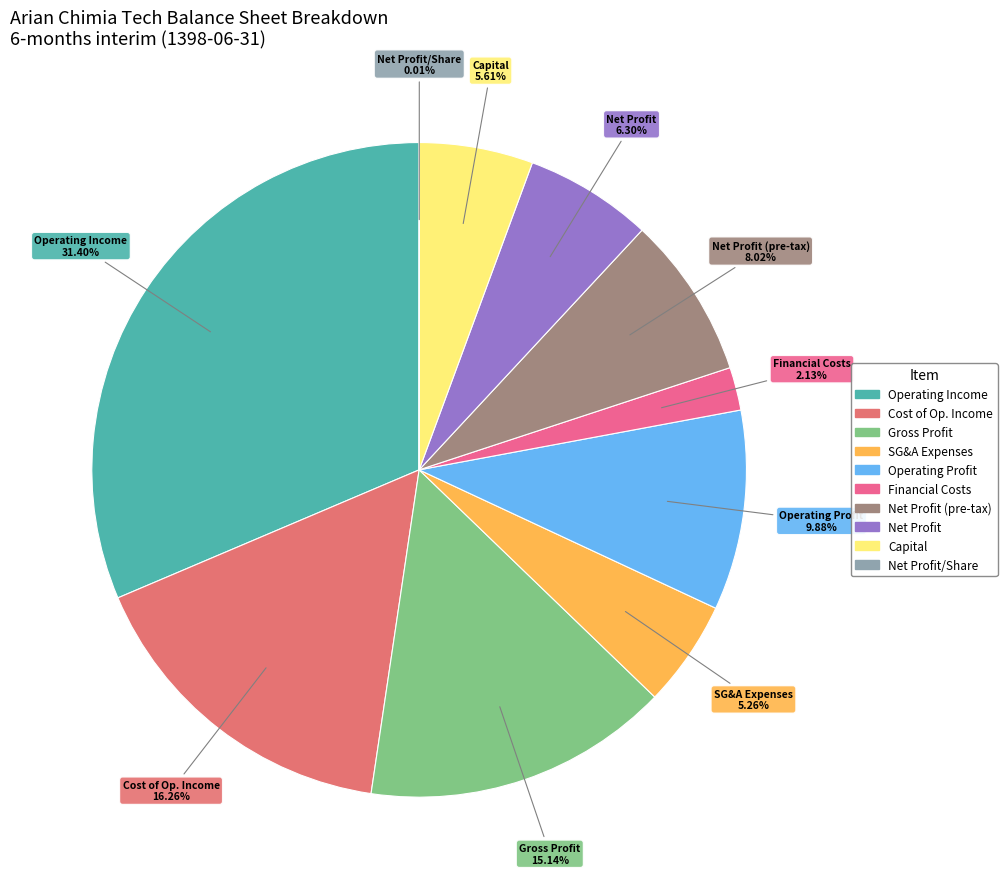

Does Capital account for over 50% of the chart?

No